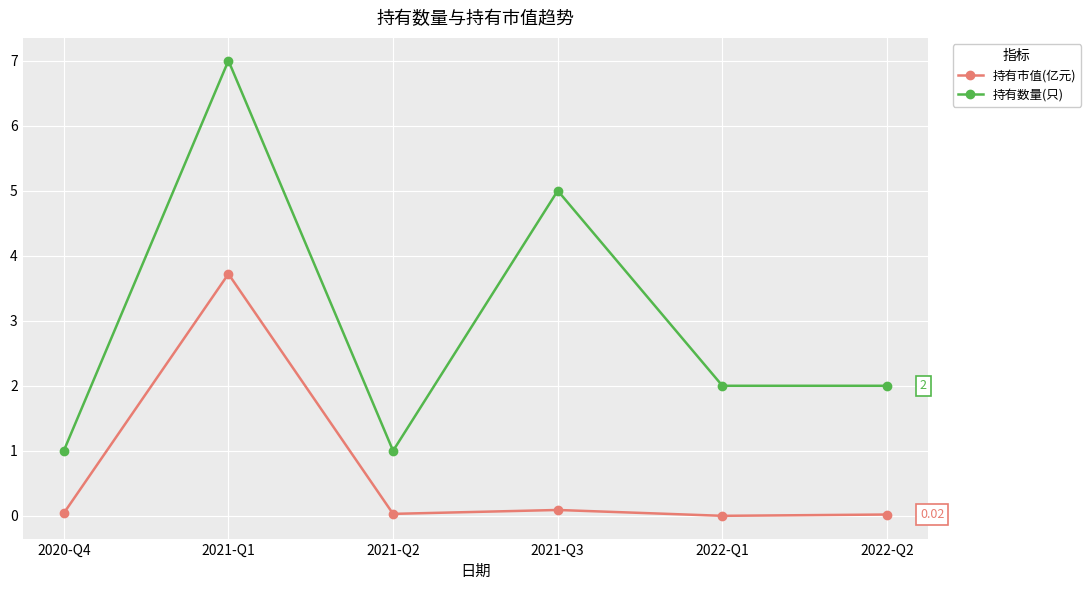

Count the number of data series in this chart.

2